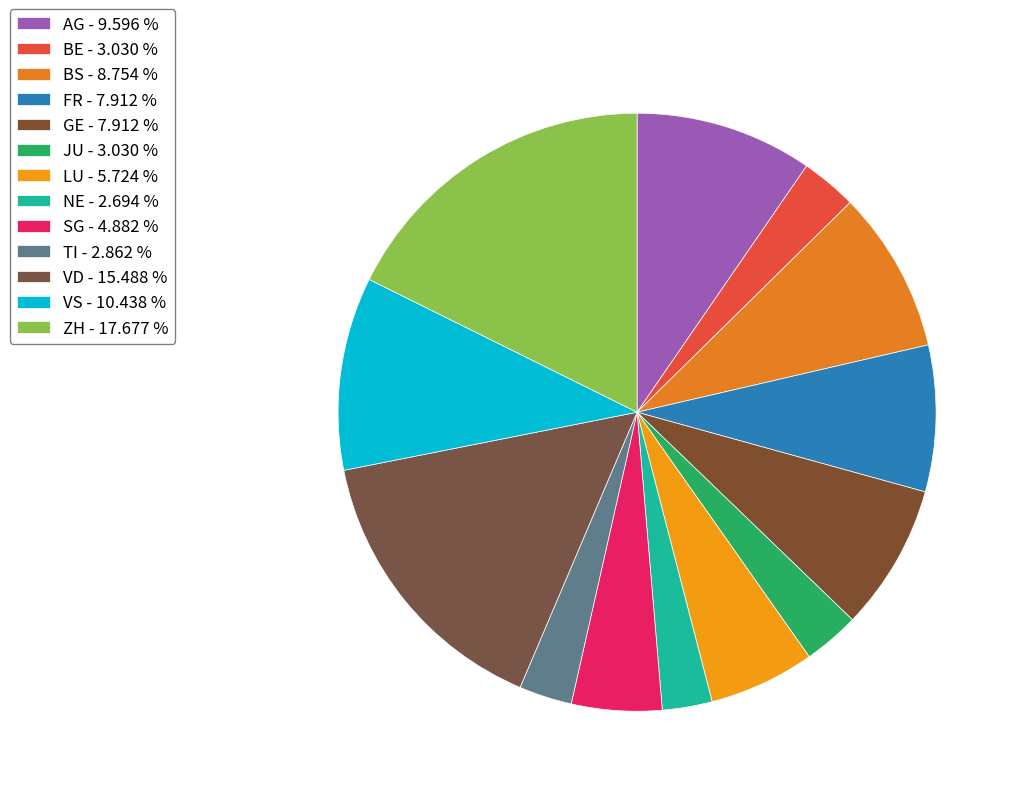

True or false: LU accounts for 6% of the total.

True